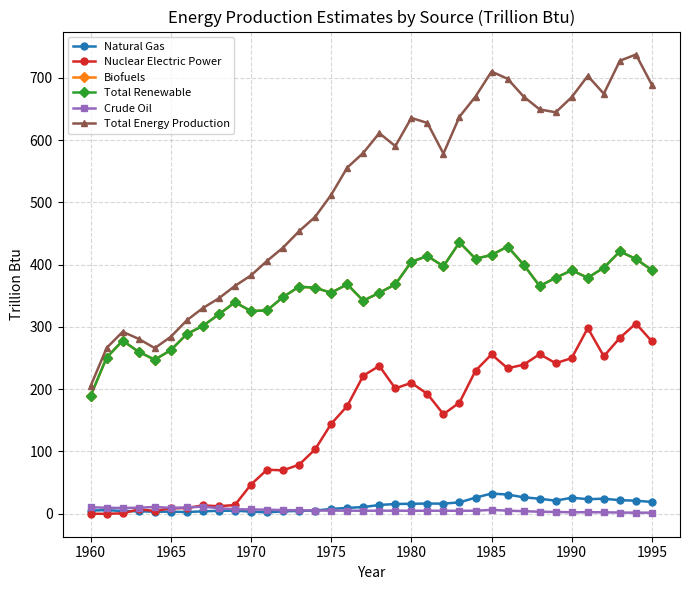

Is this an area chart (filled region under the line)?

No